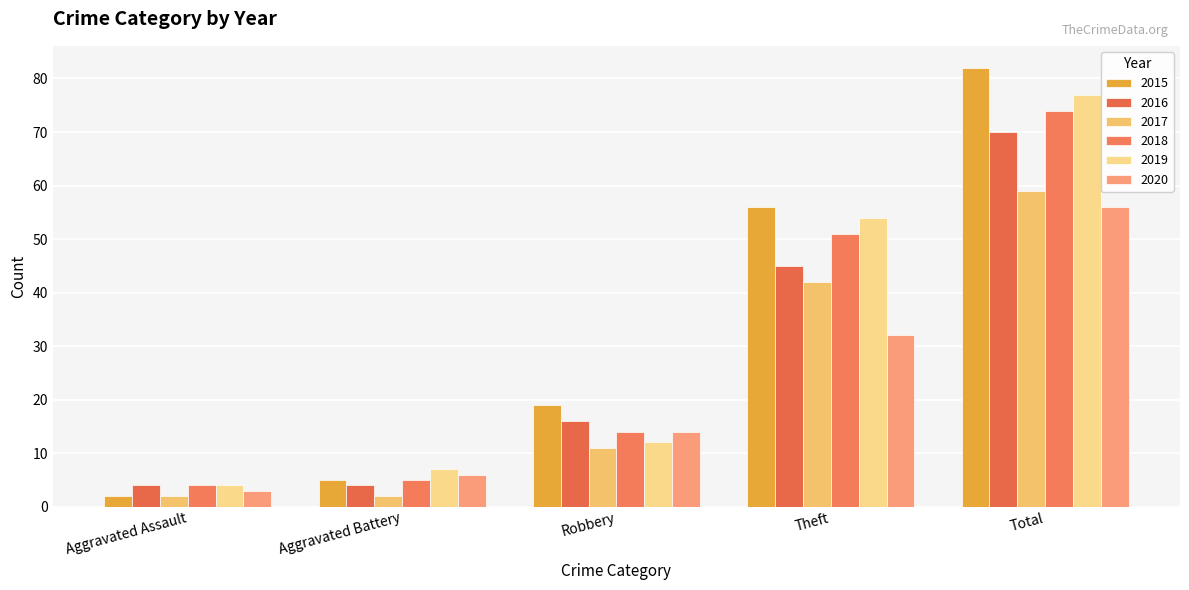

Which series has the widest spread of values?

2015